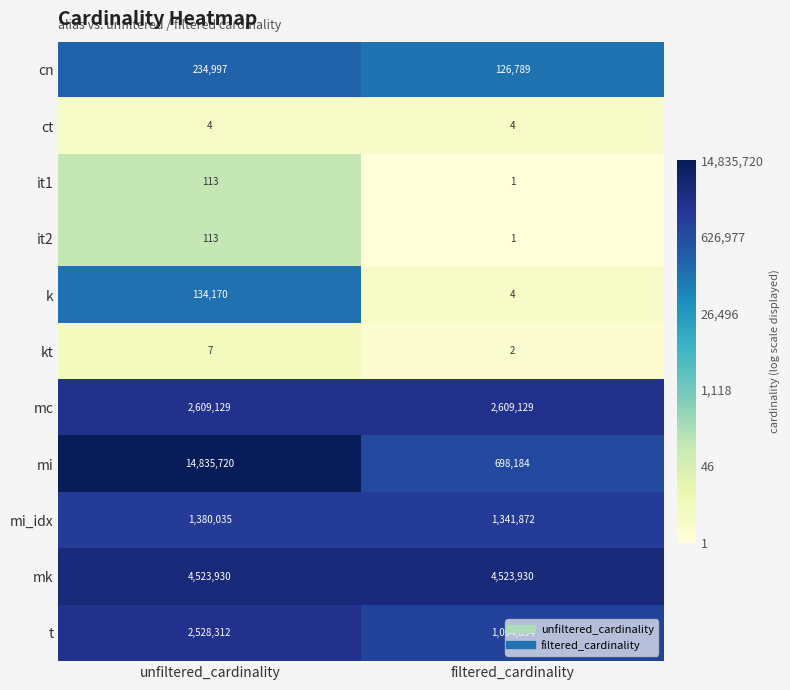

What is the approximate value of ct at unfiltered_cardinality?

4